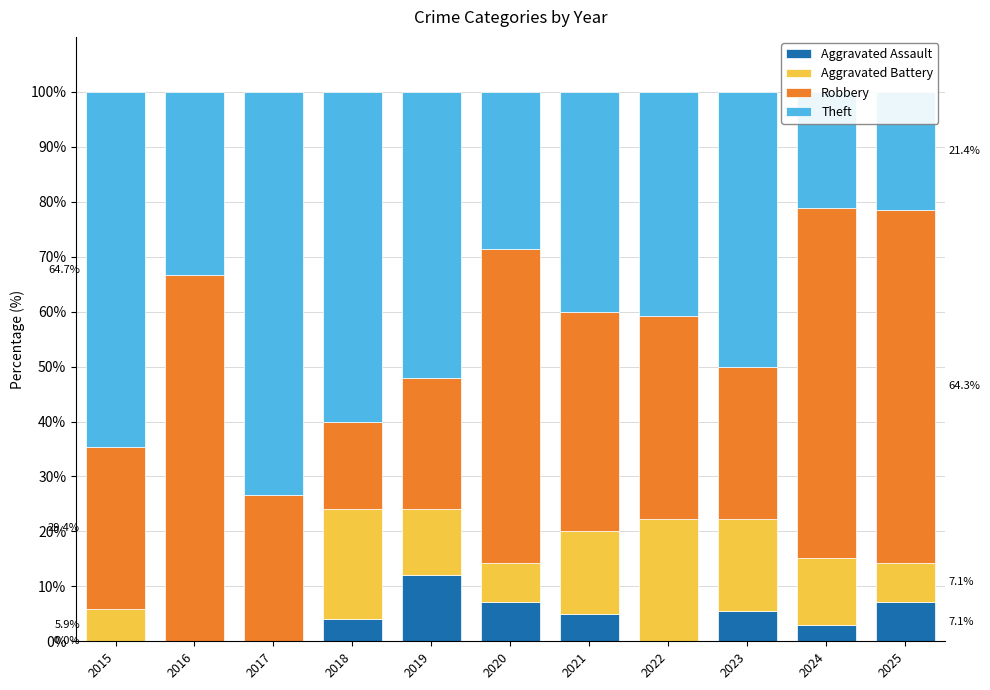

At which category does the chart reach its minimum across all series?

2015